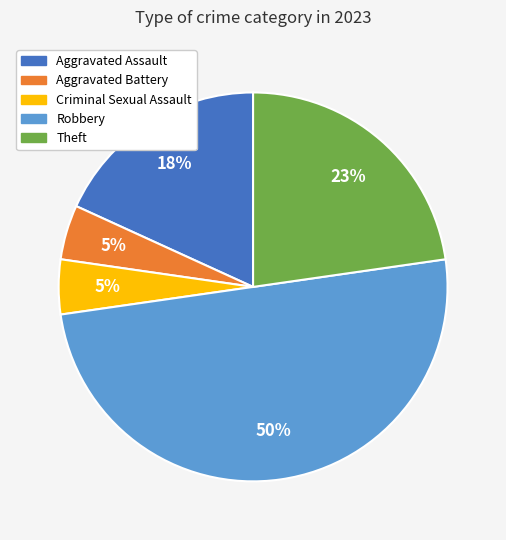

What percentage is the Criminal Sexual Assault slice, to the nearest percent?

5%